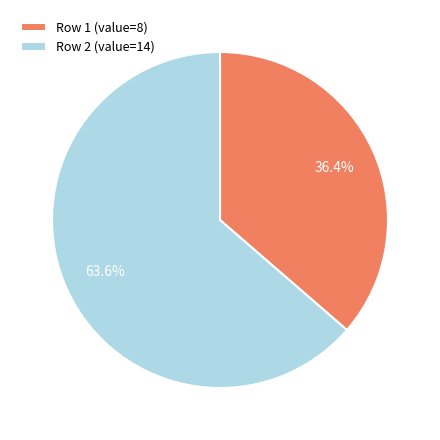

Between Row 2 (value=14) and Row 1 (value=8), which is larger?

Row 2 (value=14)